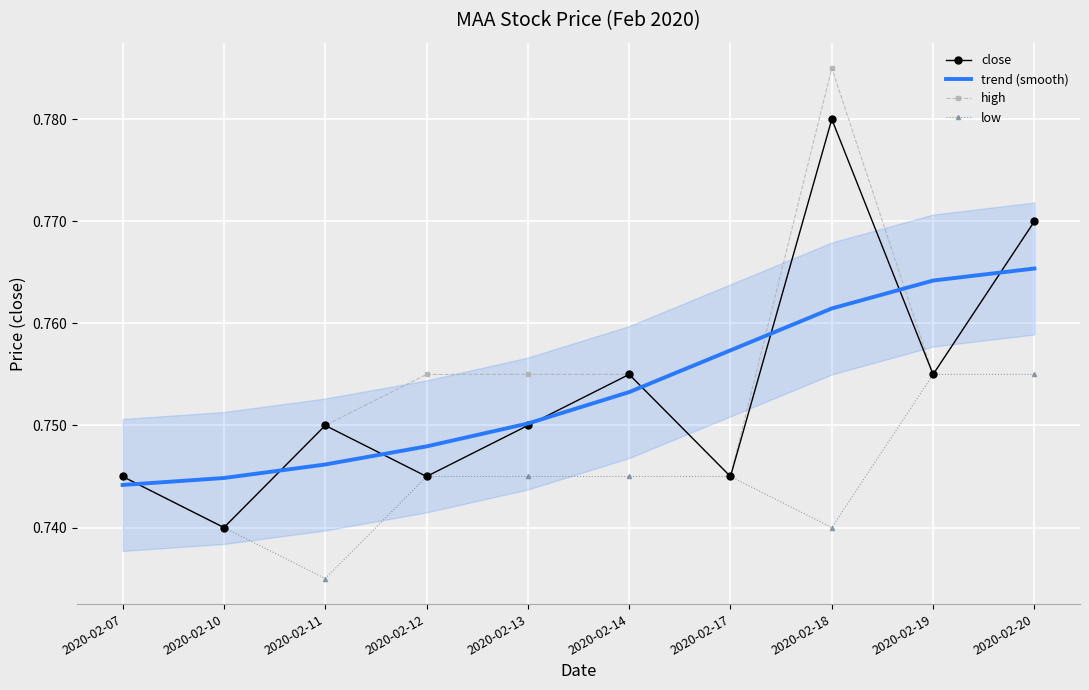

The high series shows 0.4 at 2020-02-18. True or false?

False